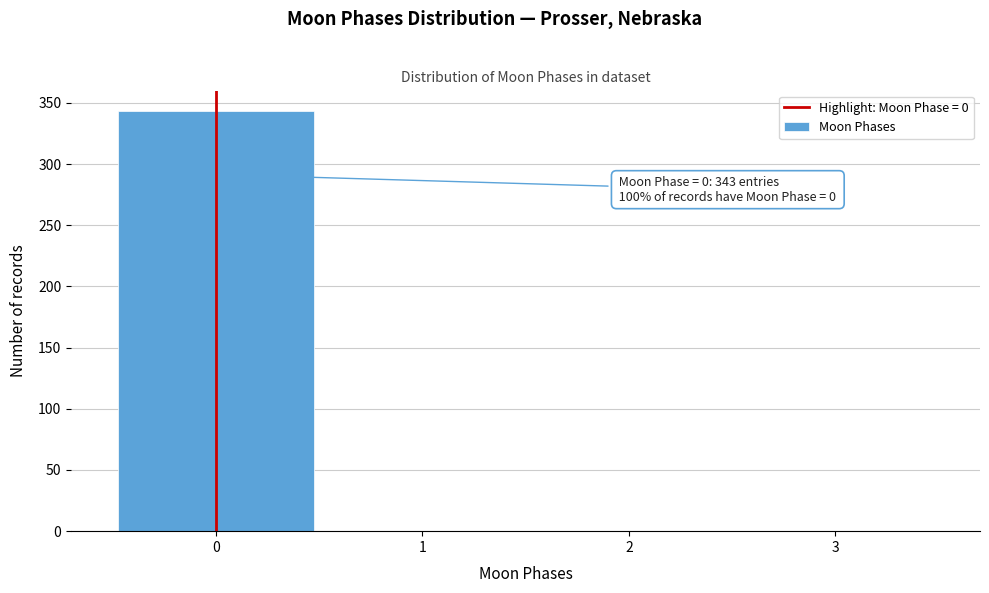

Over which range of the x-axis is the bar tallest?

-0.5 to 0.5